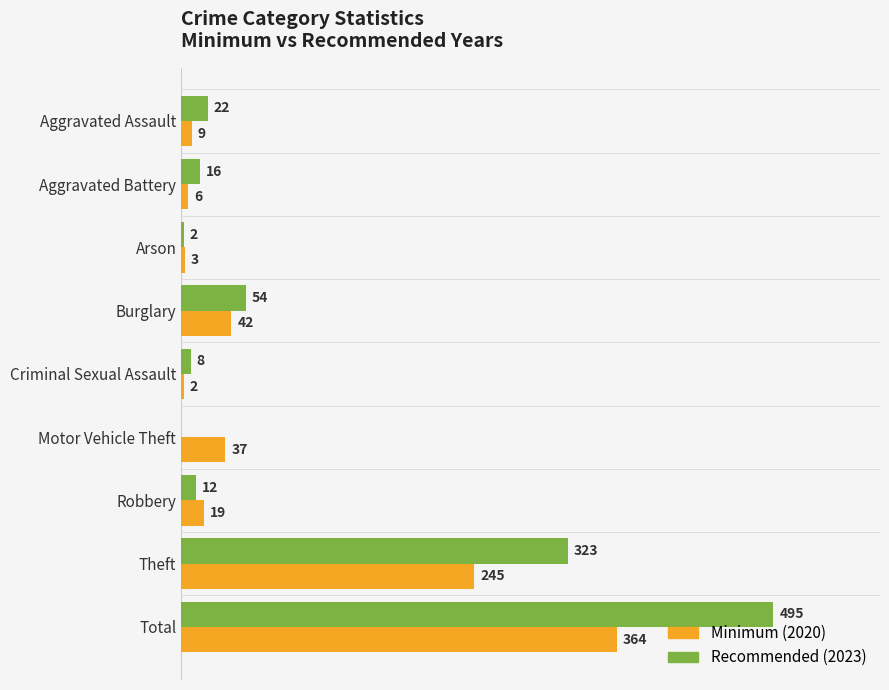

At which category is the sum across all series the highest?

Total